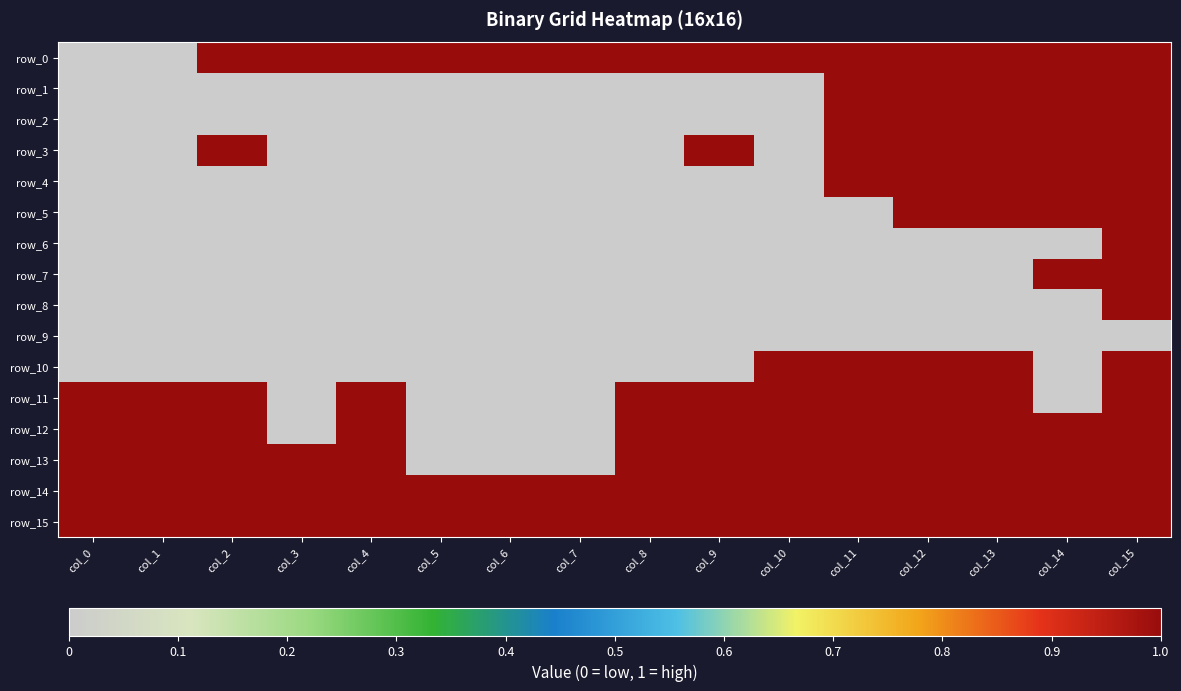

The value of row_10 at col_3 is -1. True or false?

False